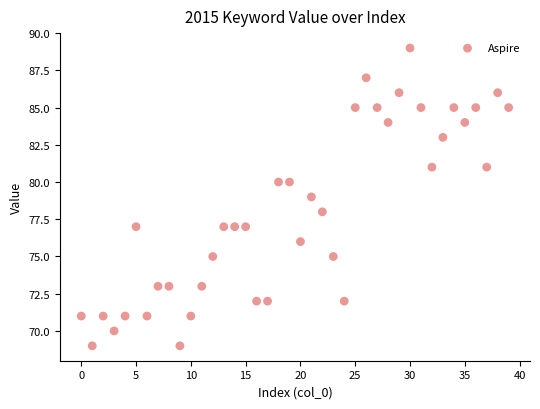

What is the range of Y values (max minus min)?

20